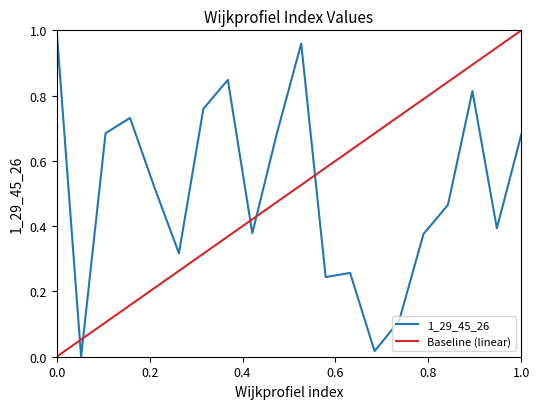

How many points are higher than both their immediate neighbors (excluding endpoints)?

5